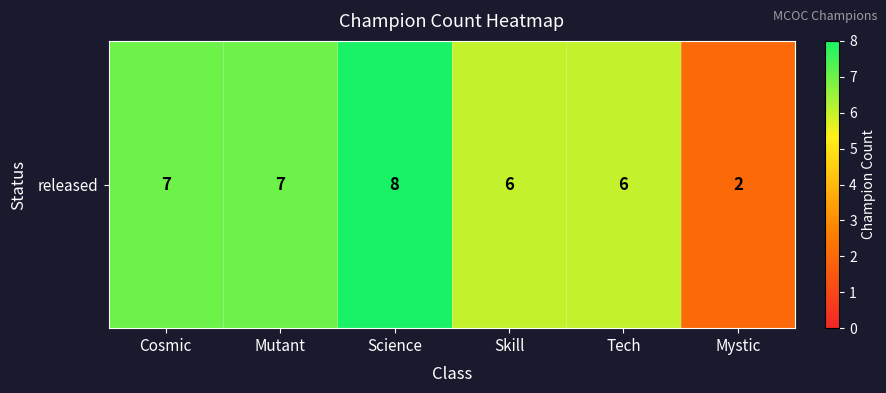

Is it true that the value at Science is 8?

True